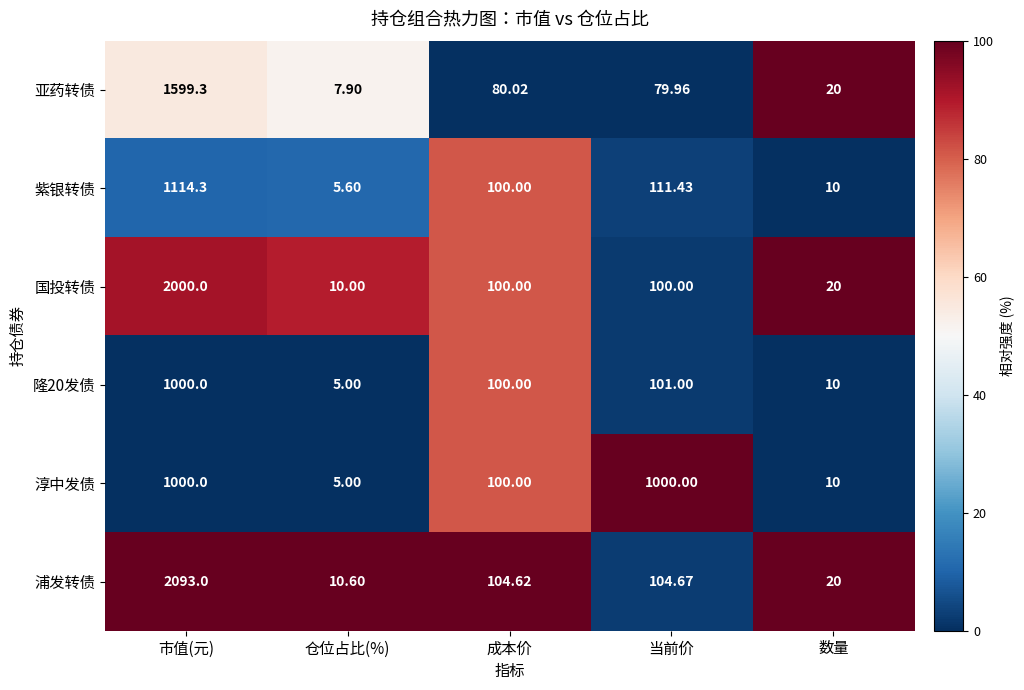

Rank the categories by 紫银转债 value from lowest to highest.

仓位占比(%), 数量, 成本价, 当前价, 市值(元)